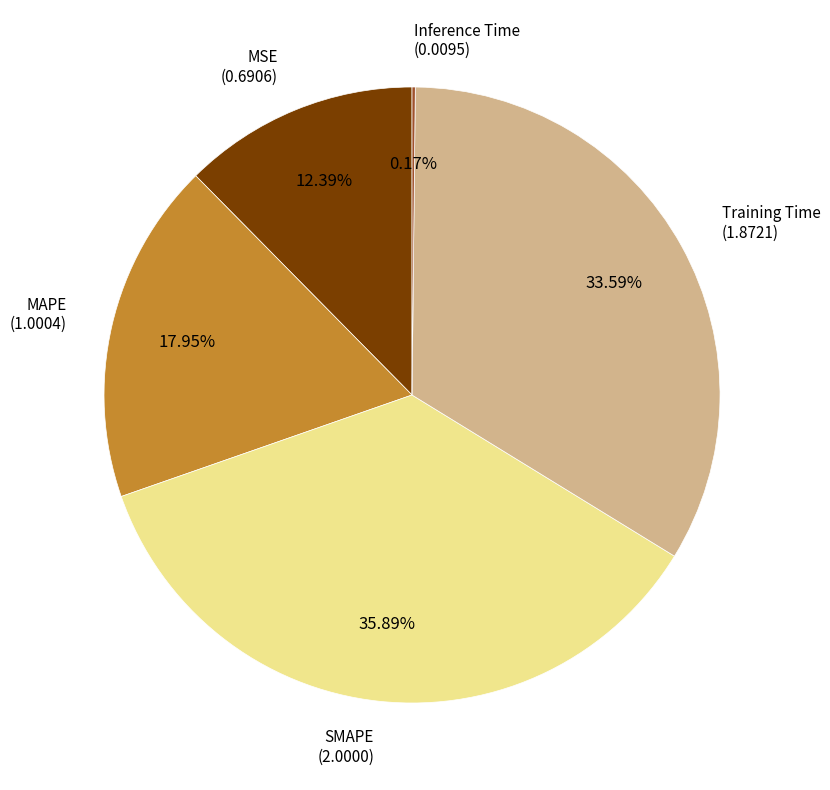

What is the ratio of the value at MSE to the value at SMAPE?

0.3